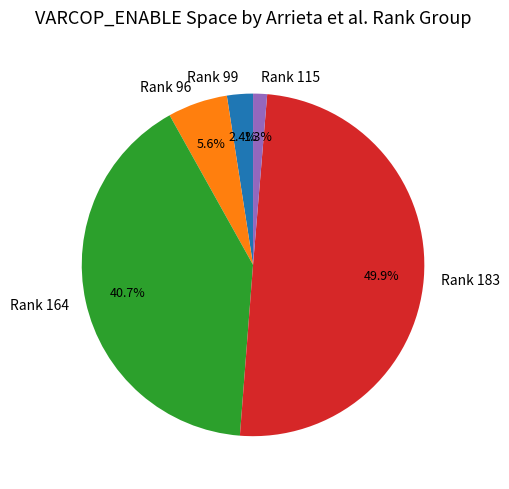

What is the ratio of the value at Rank 99 to the value at Rank 96?

0.4